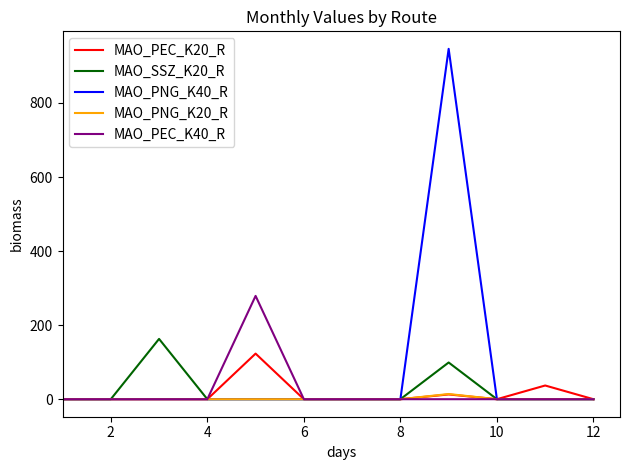

Which series has the widest spread of values?

MAO_PNG_K40_R